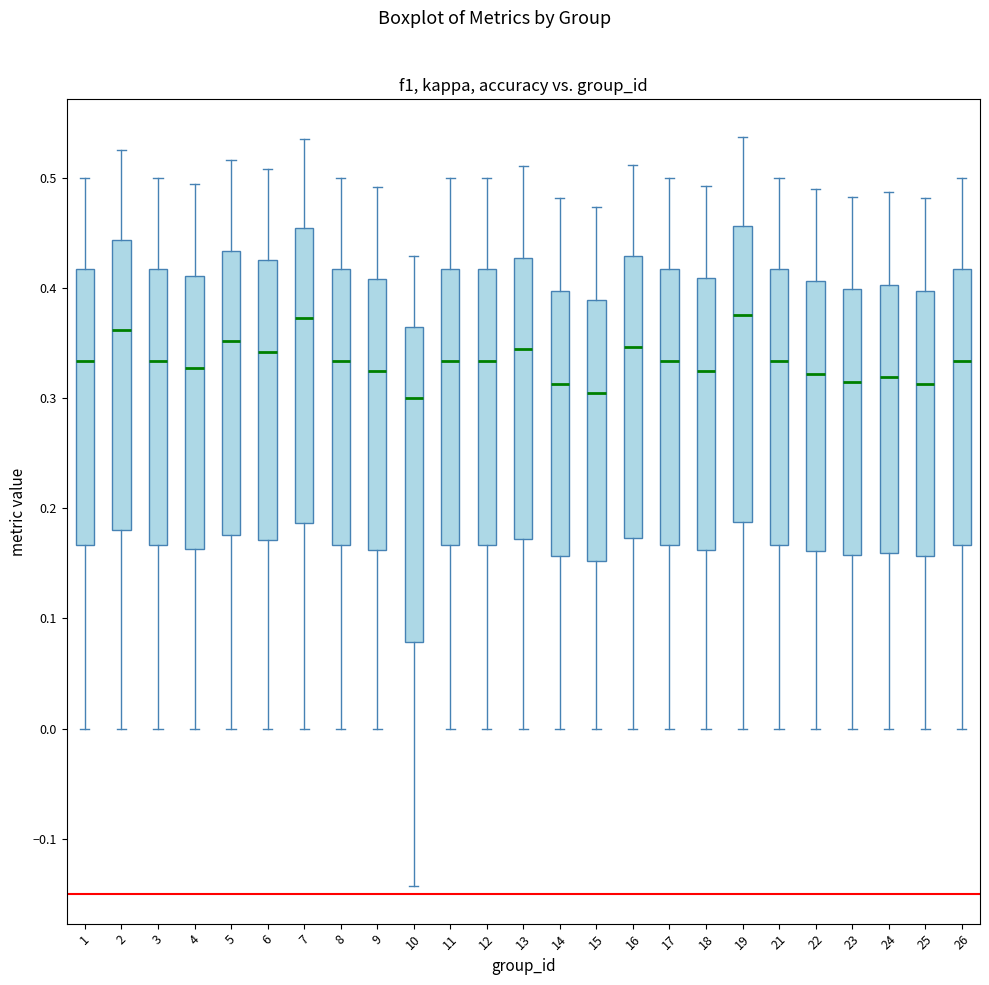

Comparing the boxes themselves (not the whiskers), which one is the tallest?

10